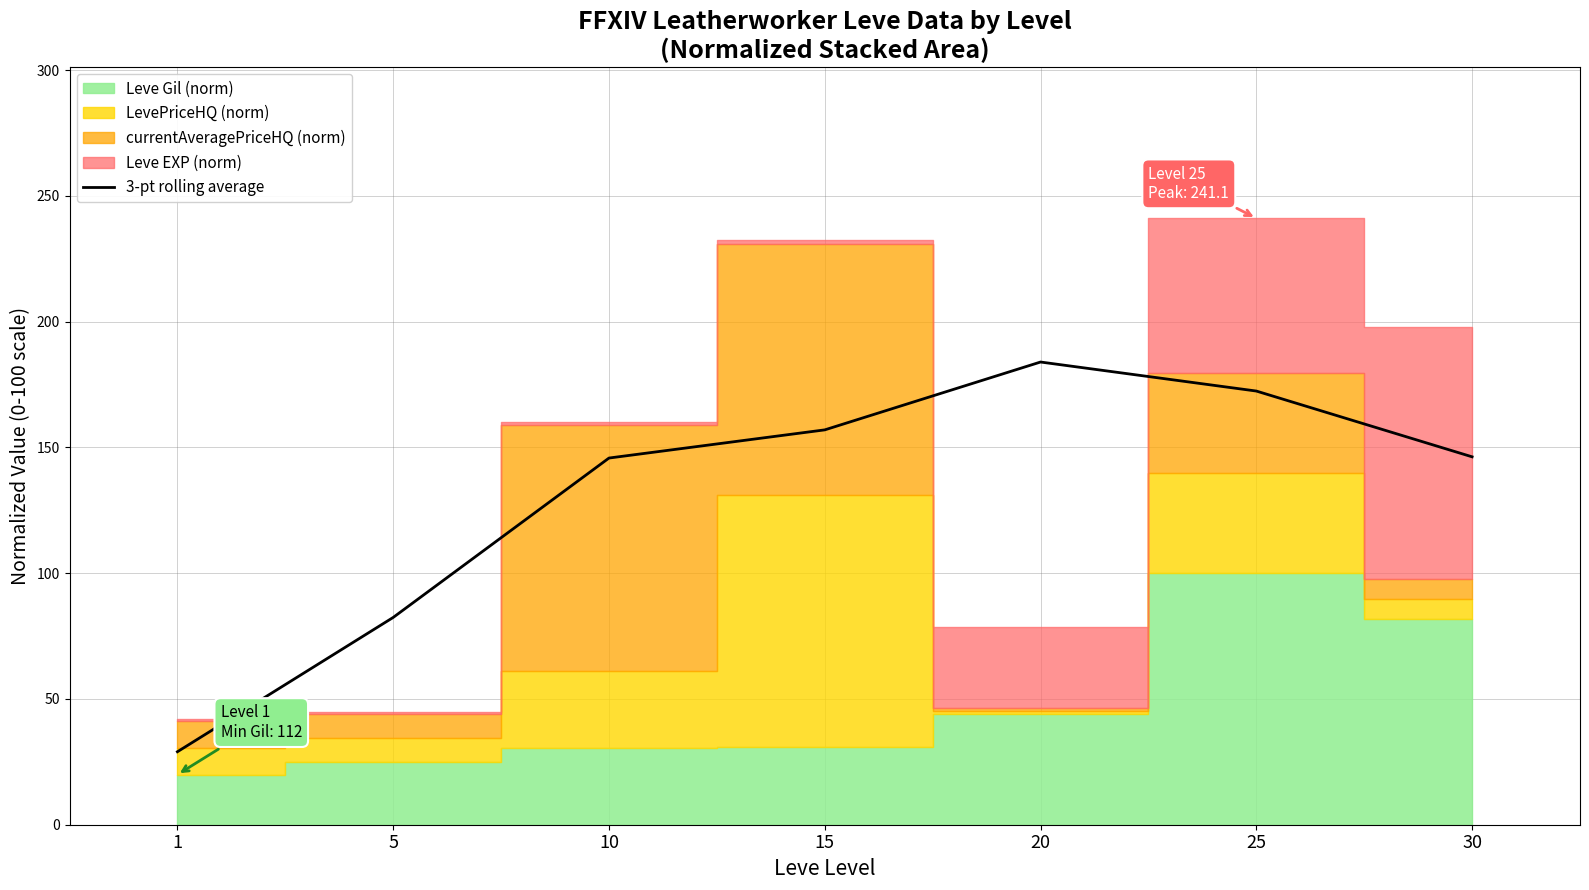

Between 25 and 1, which is larger?

25